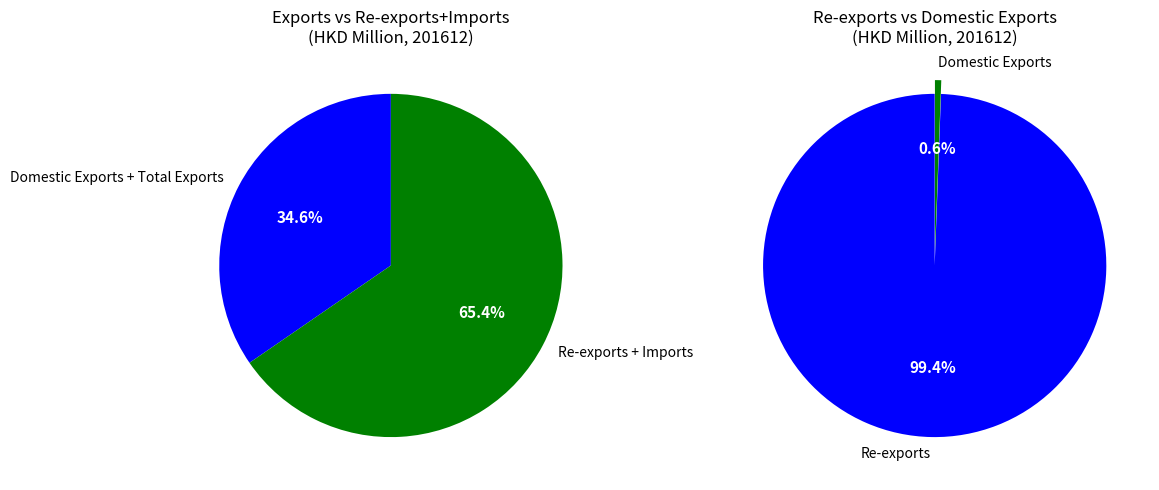

Which category has the smallest portion of the pie?

Domestic Exports